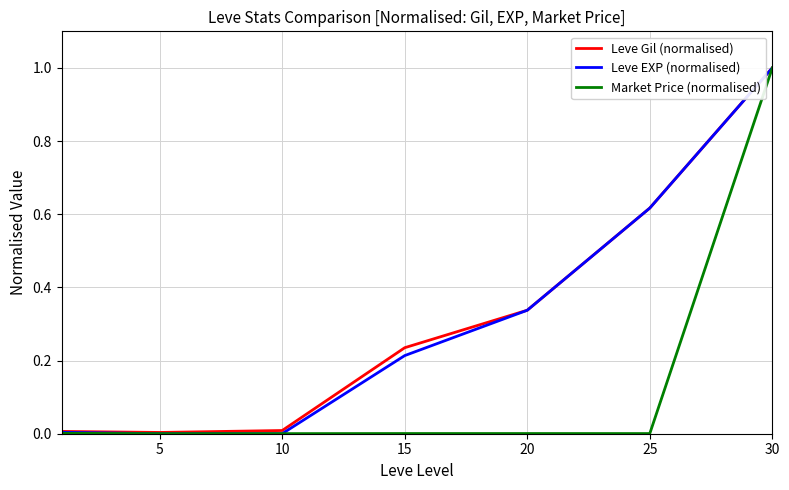

What is the greatest value displayed?

1.0